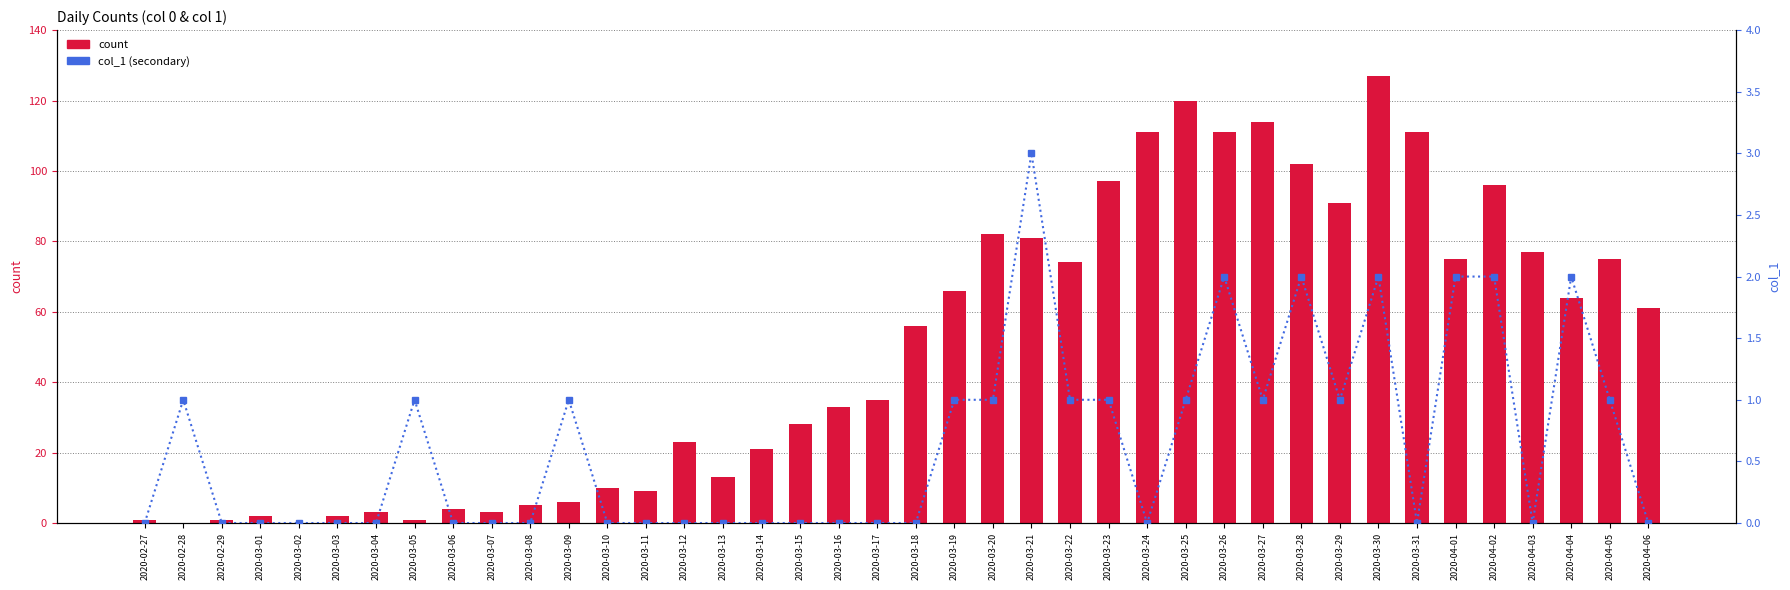

What are all the series names shown in the legend?

count, col_1 (secondary)